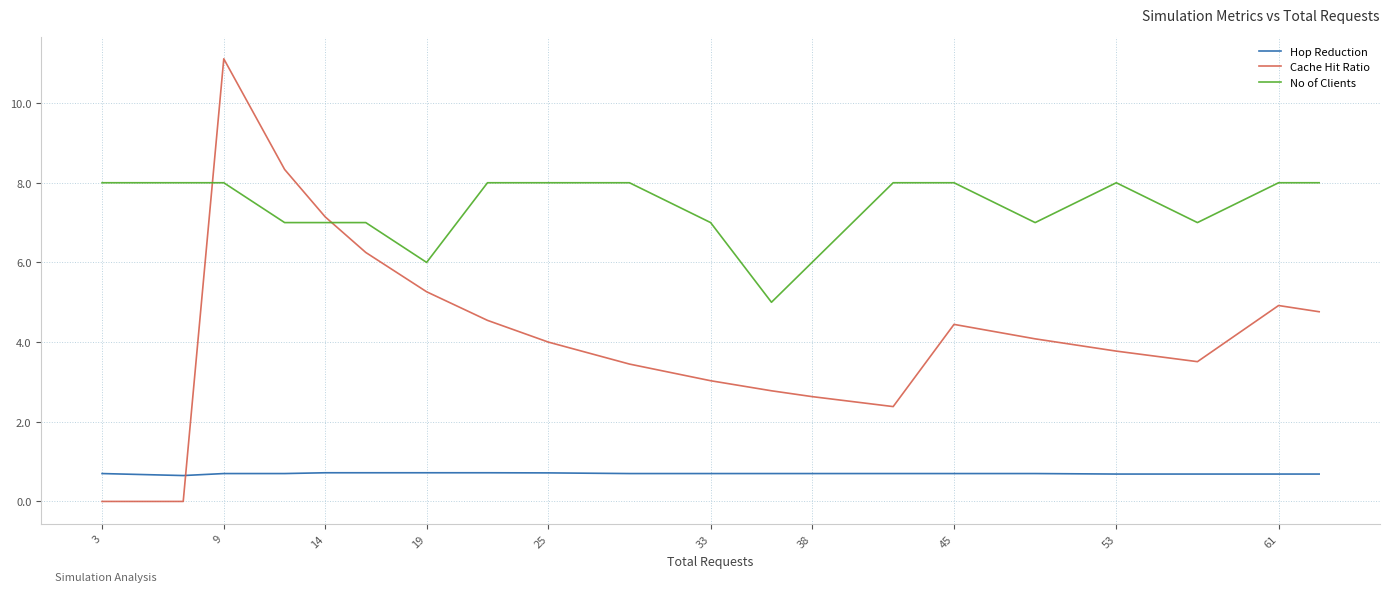

Which series has the largest total across all categories?

No of Clients